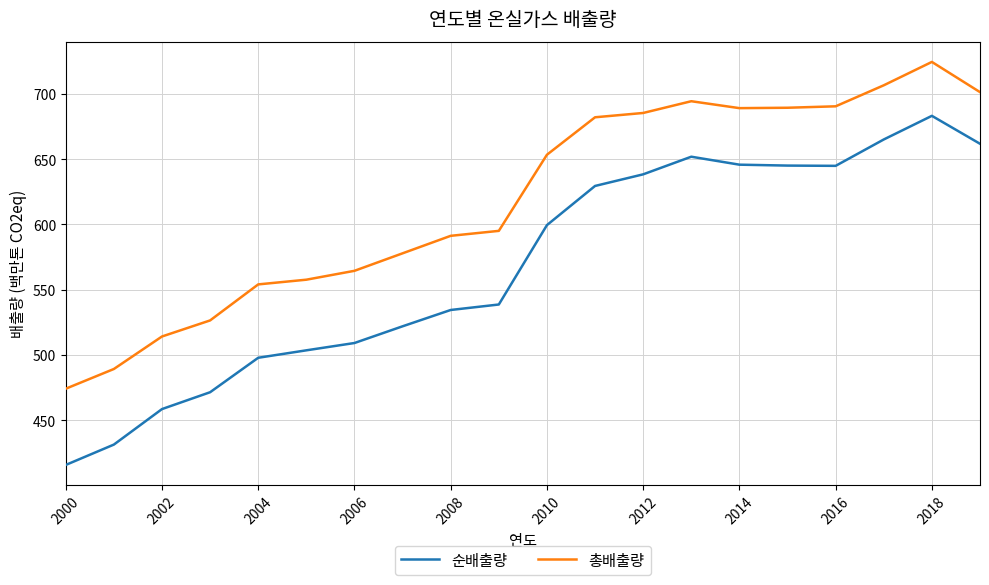

Which series has the widest spread of values?

순배출량